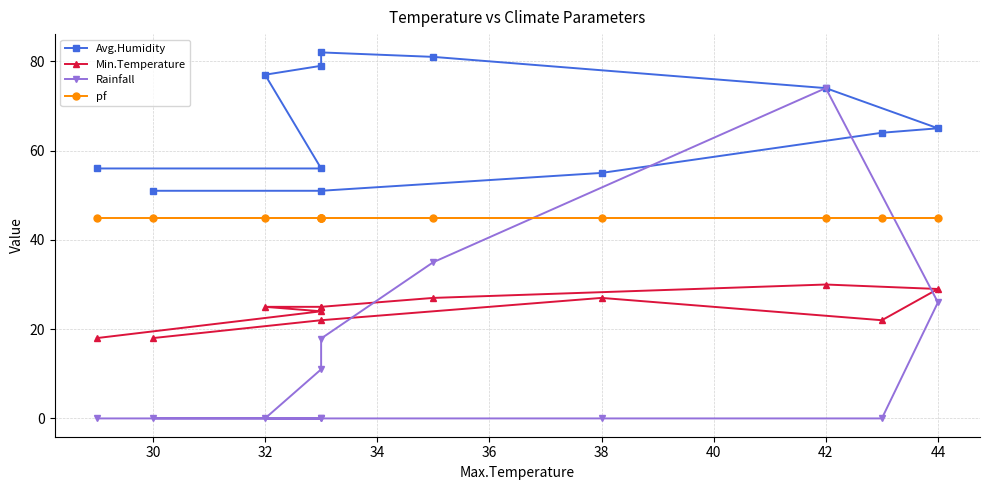

What are all the series names shown in the legend?

Avg.Humidity, Min.Temperature, Rainfall, pf